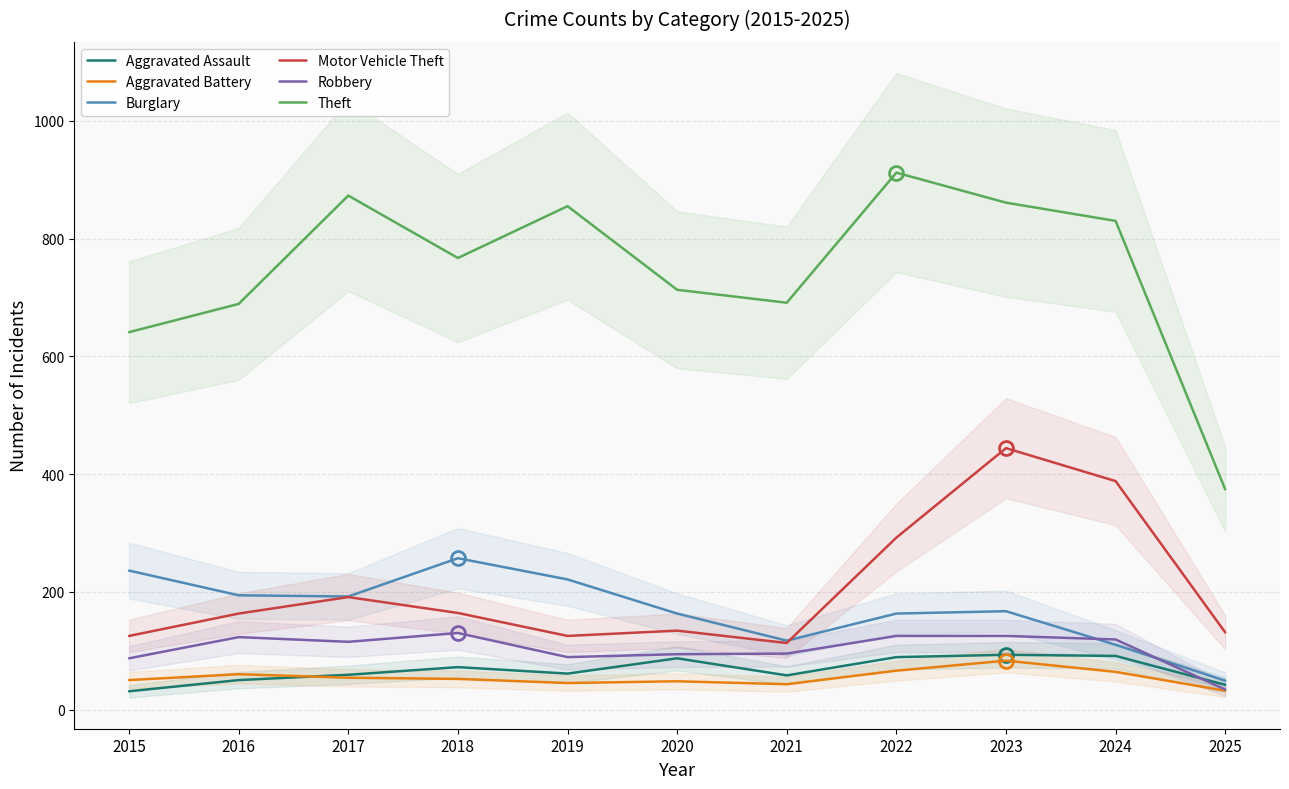

What are all the series names shown in the legend?

Aggravated Assault, Aggravated Battery, Burglary, Motor Vehicle Theft, Robbery, Theft